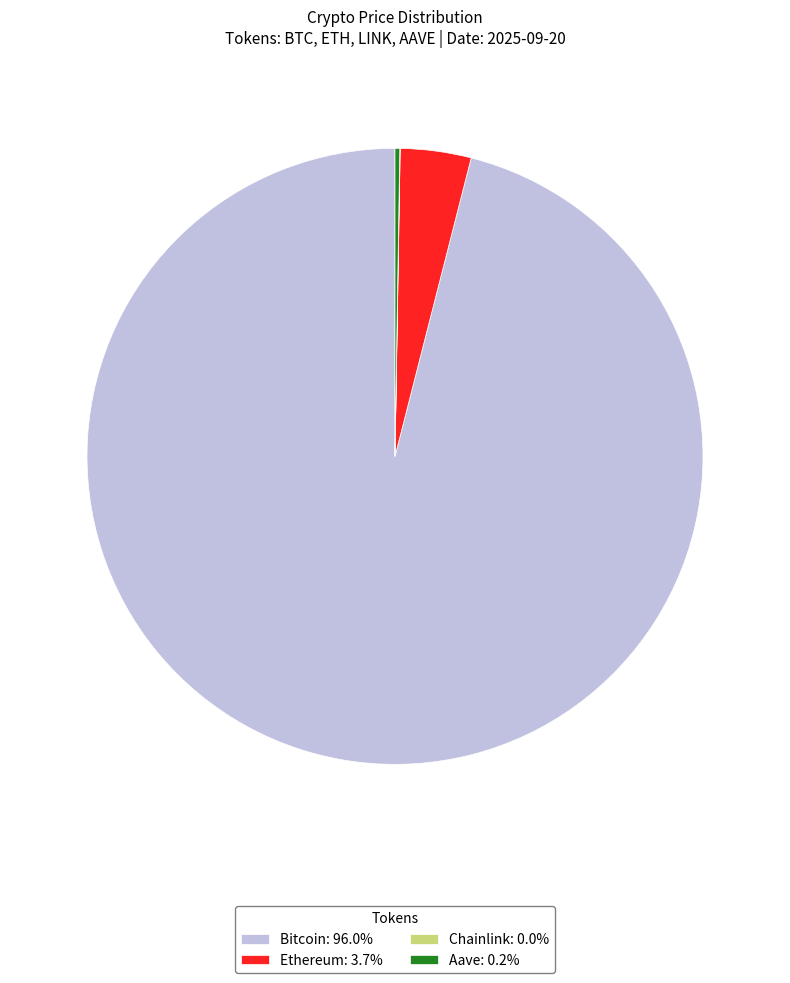

Is there a majority slice in this chart?

Yes